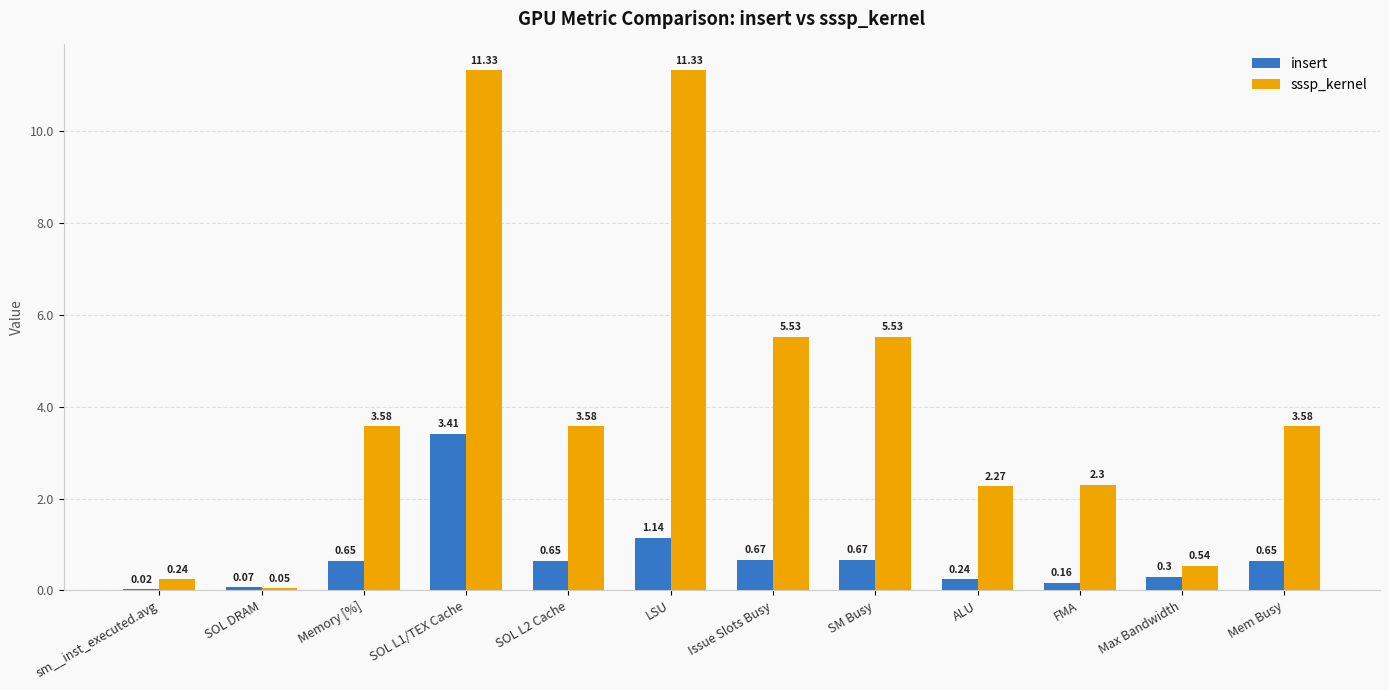

What is the total value across all series at Issue Slots Busy?

6.2